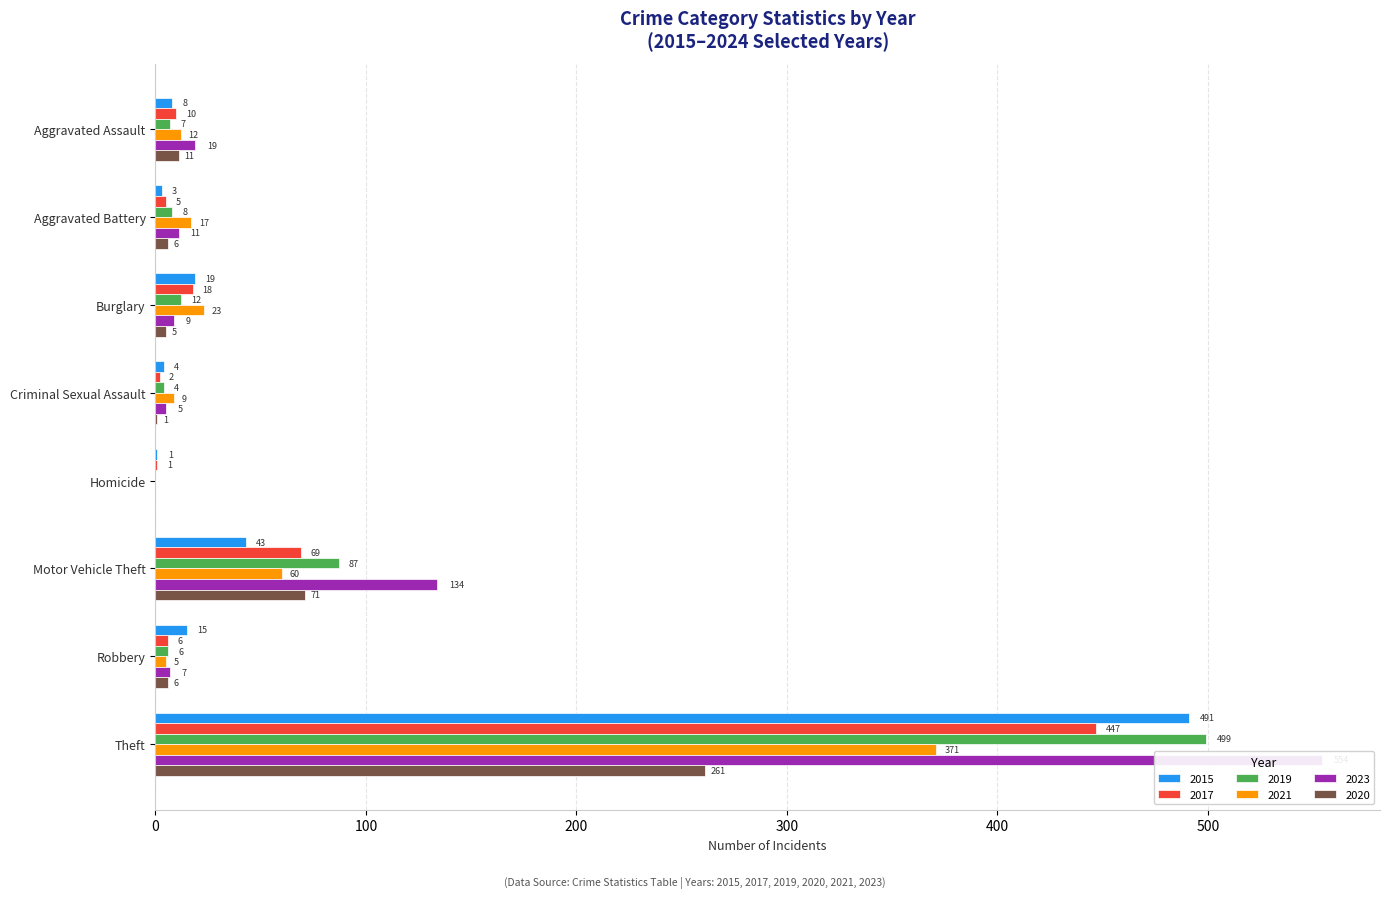

Which category has the highest value in the 2015 series?

Theft